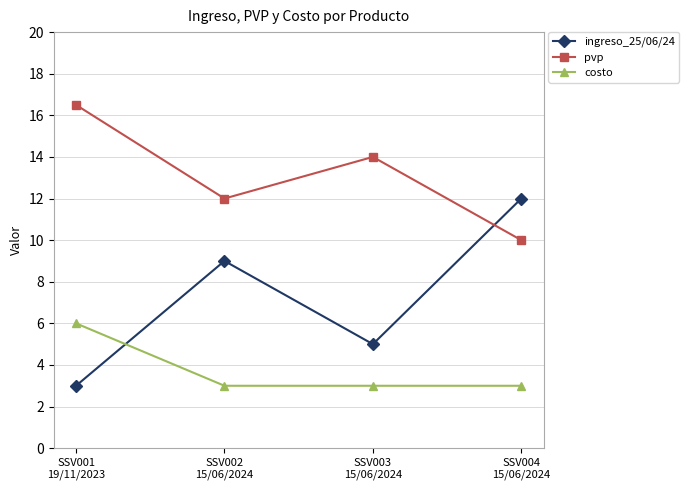

Rank the series by their maximum value, from lowest to highest.

costo, ingreso_25/06/24, pvp